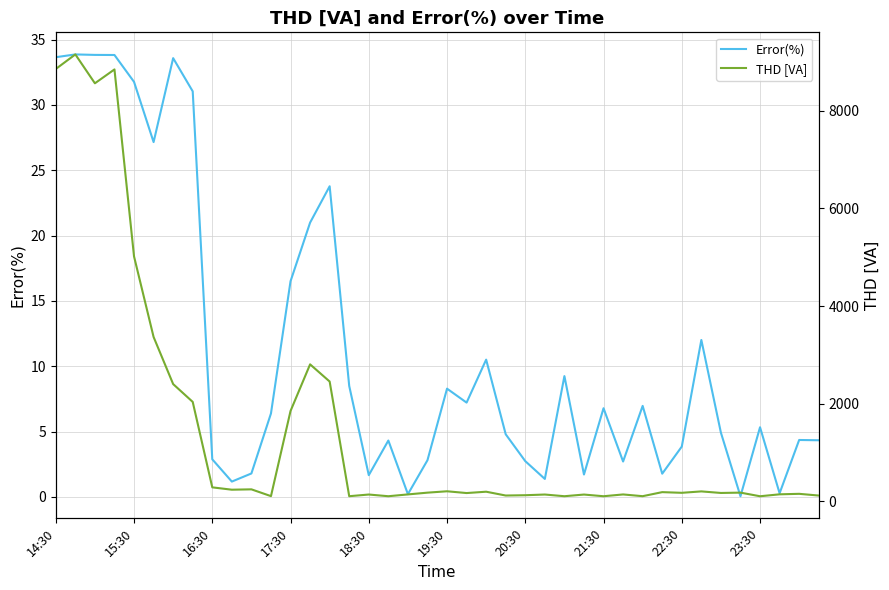

The Error(%) series shows 2.7 at 20:30. True or false?

True